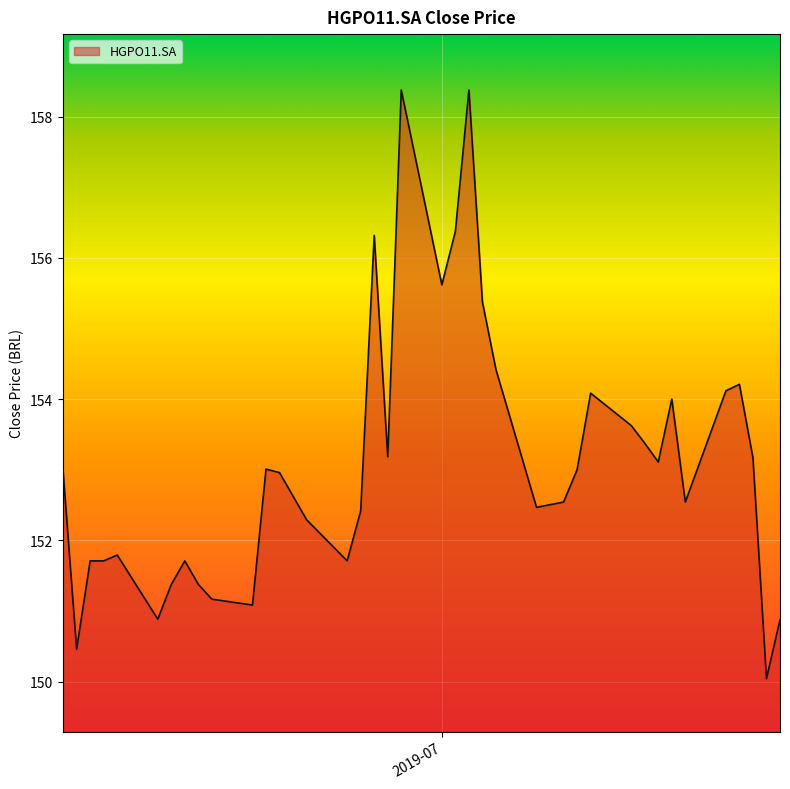

Reading left to right, list all the values displayed in this chart.

153.0	150.5	151.7	151.7	151.8	150.9	151.4	151.7	151.4	151.2	151.1	153.0	153.0	152.3	151.7	152.4	156.3	153.2	158.4	155.6	156.4	158.4	155.4	154.4	152.5	152.5	153.0	154.1	153.6	153.4	153.1	154.0	152.5	154.1	154.2	153.2	150.0	150.9